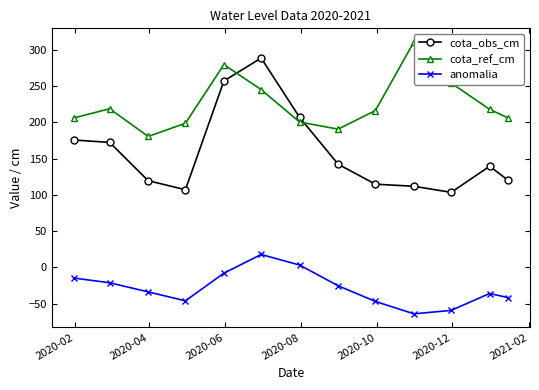

Rank the series by their maximum value, from highest to lowest.

cota_ref_cm, cota_obs_cm, anomalia